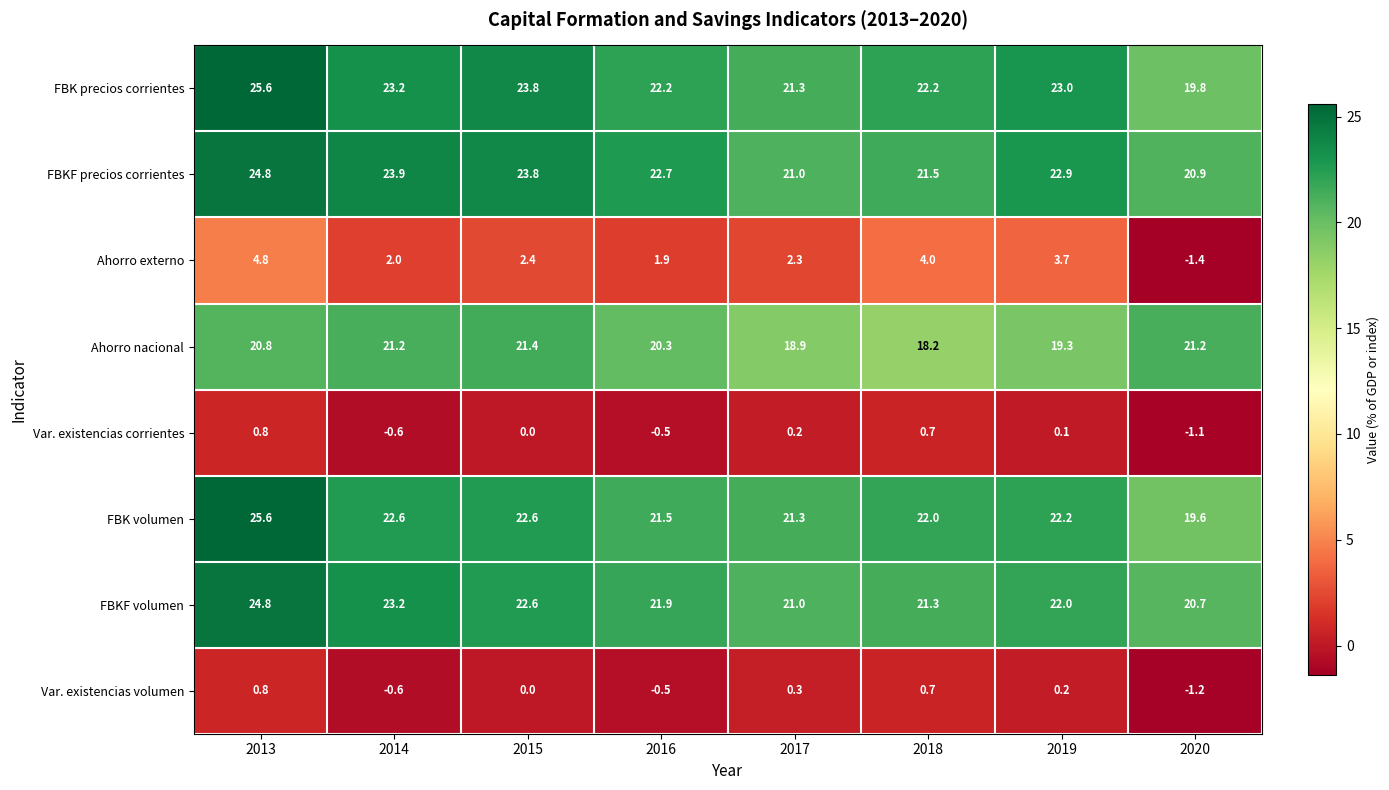

Is it true that FBK volumen equals 22.0 at 2018?

True